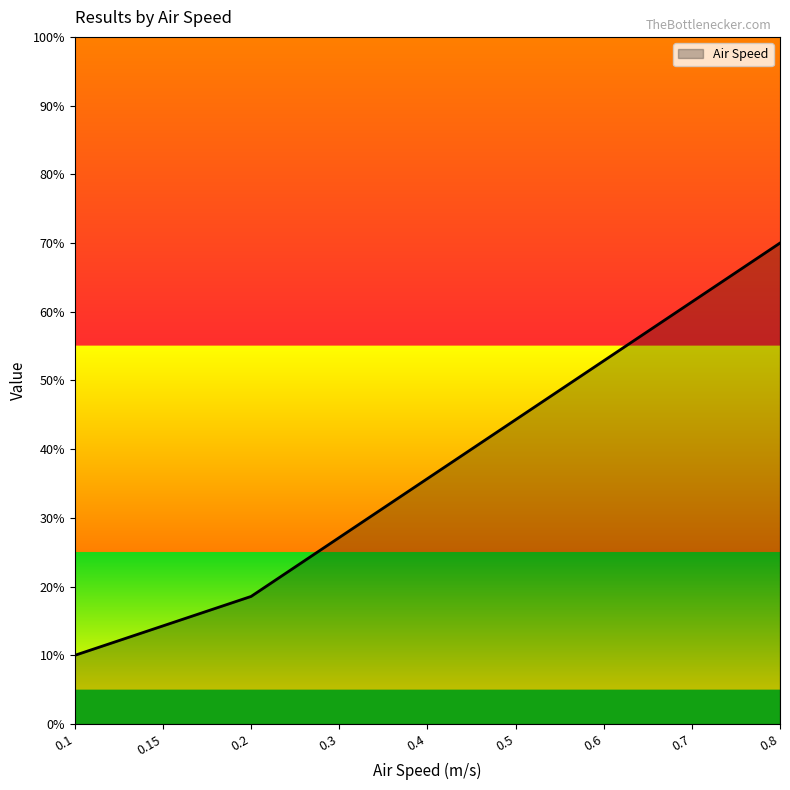

Does the chart display data point markers on the line(s)?

No